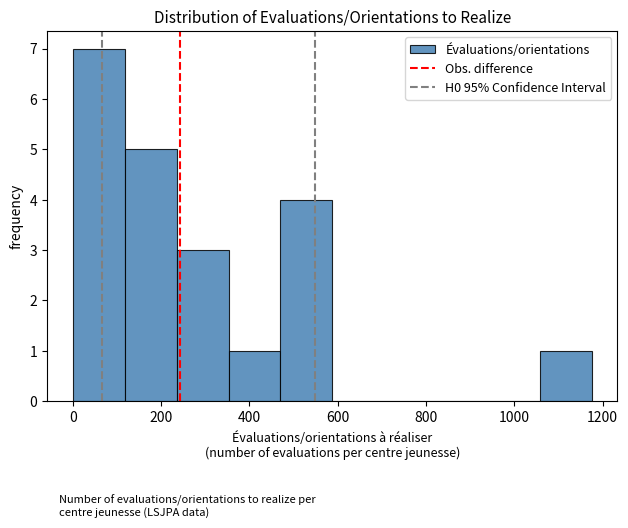

Reading left to right, transcribe this chart: for each bar, give the range it covers on the x-axis and its height. Neither the bar edges nor the heights are printed on the chart, so give them approximately, as read against the axes.

0 to 120: 7
120 to 240: 5
240 to 360: 3
360 to 480: 1
480 to 580: 4
580 to 700: 0
700 to 820: 0
820 to 940: 0
940 to 1060: 0
1060 to 1180: 1